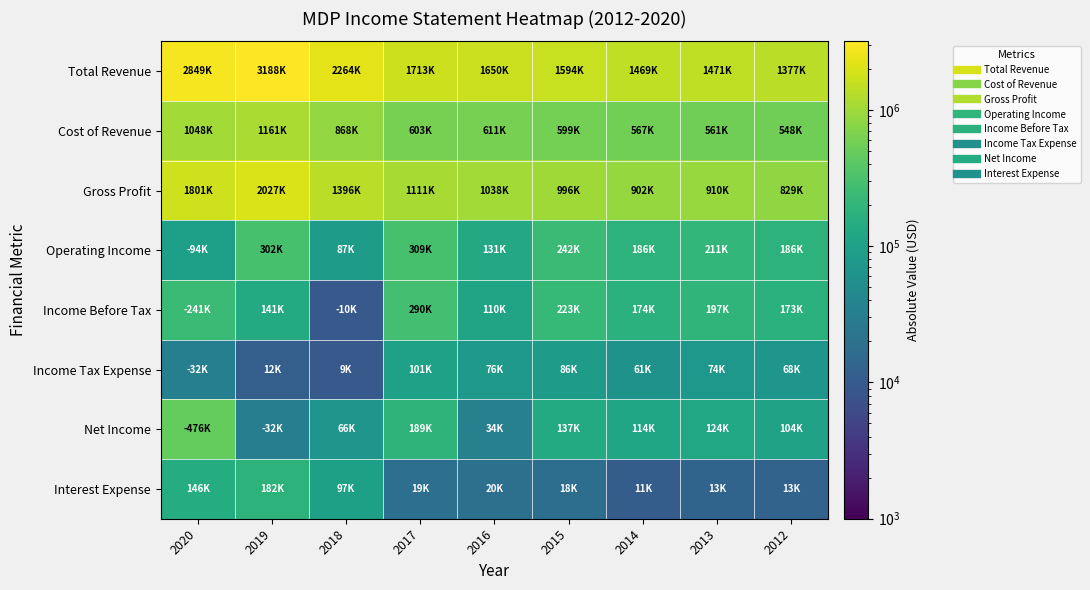

At 2014, list the series in order from smallest to largest.

Interest Expense, Income Tax Expense, Net Income, Income Before Tax, Operating Income, Cost of Revenue, Gross Profit, Total Revenue